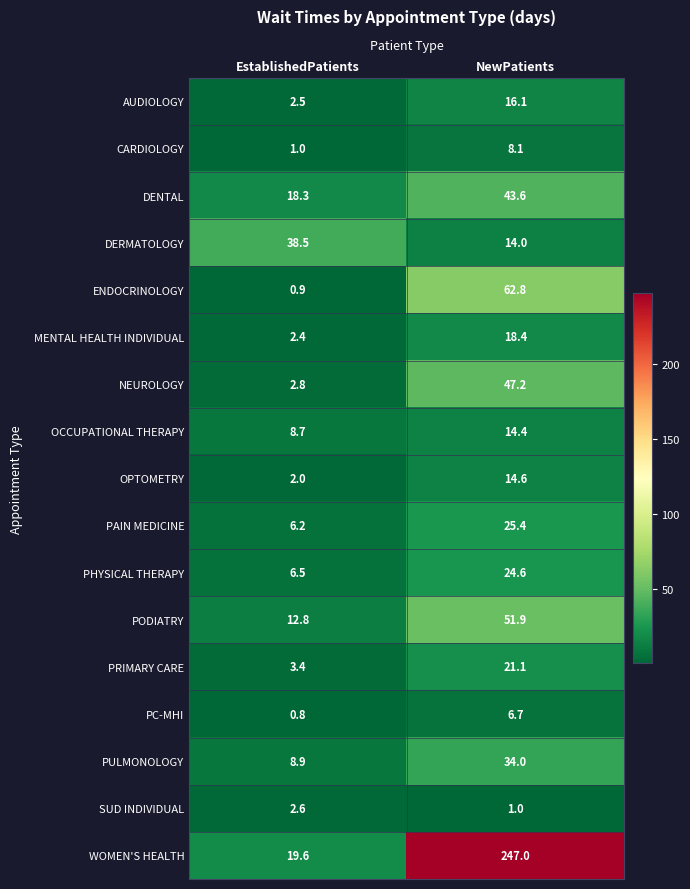

How many data points does each series have?

2